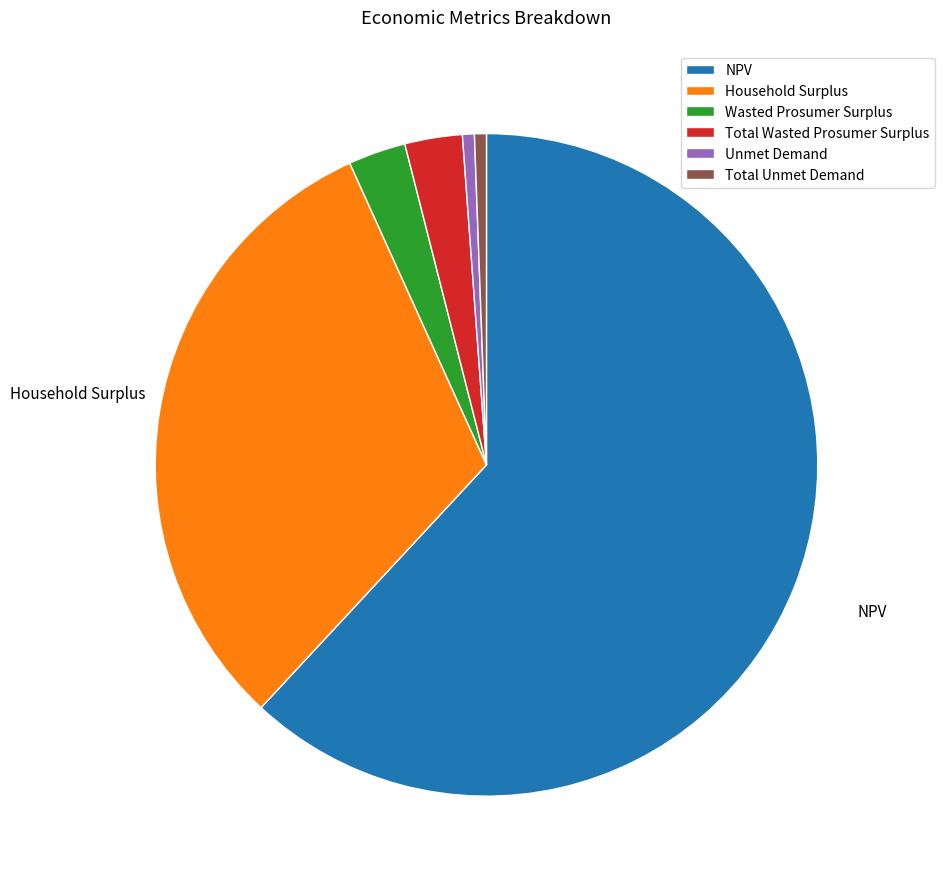

What is the majority slice?

NPV